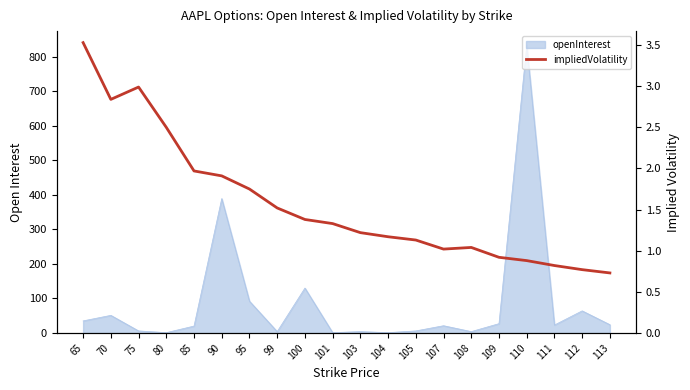

True or false: the data shows 1.1 at 105.

True